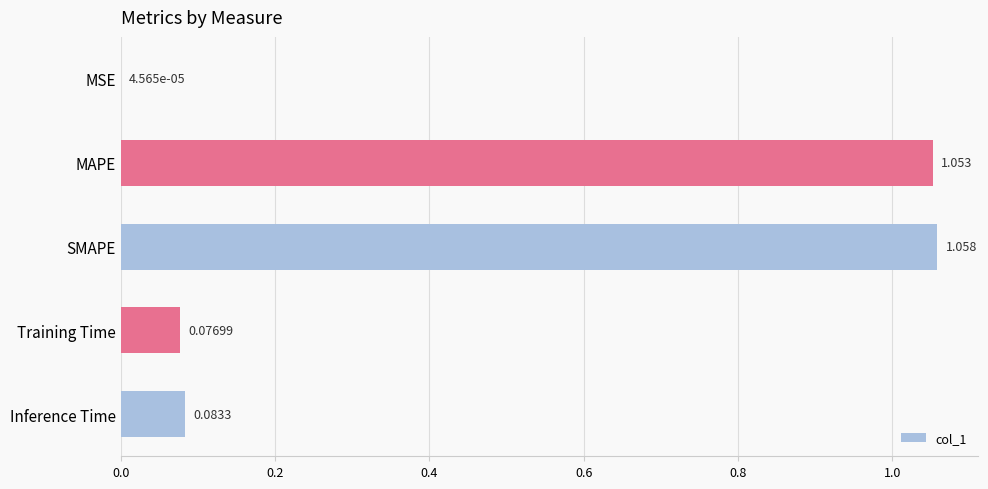

Which has a higher value, MSE or MAPE?

MAPE